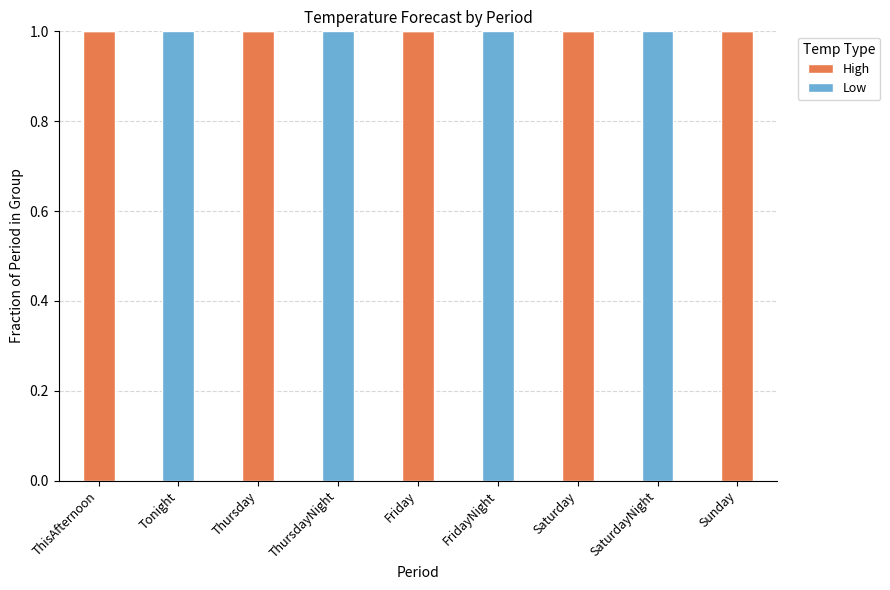

The value of High at Friday is 1. True or false?

True